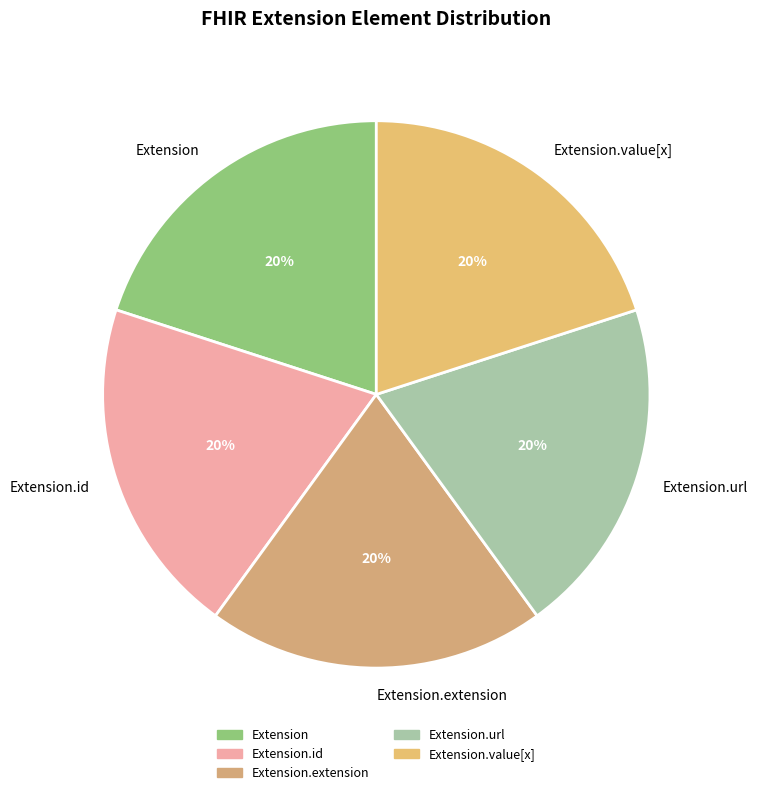

Count the number of slices in the pie.

5